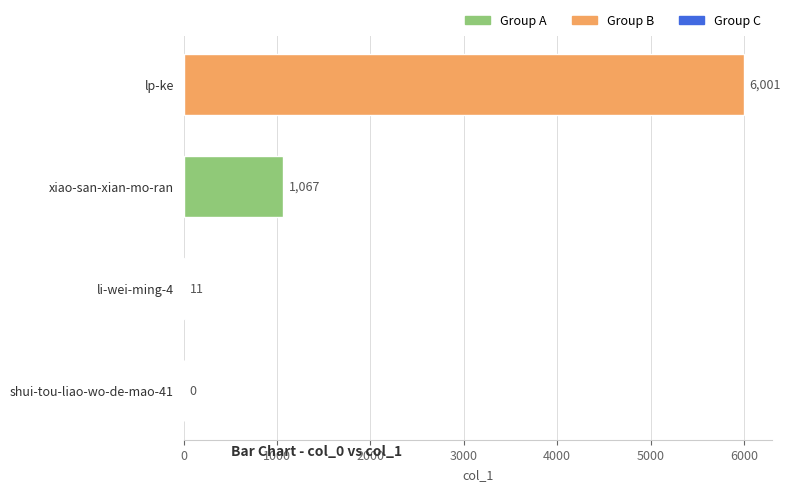

The chart shows a value of 3127 at shui-tou-liao-wo-de-mao-41. True or false?

False